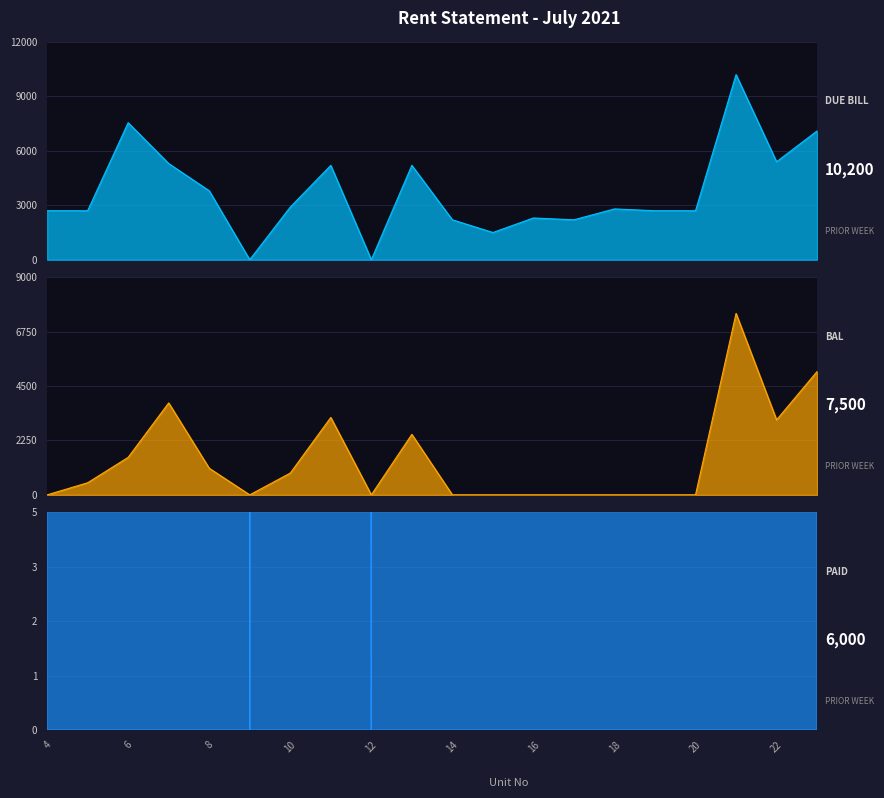

How many values in the BAL series are below 500?

10